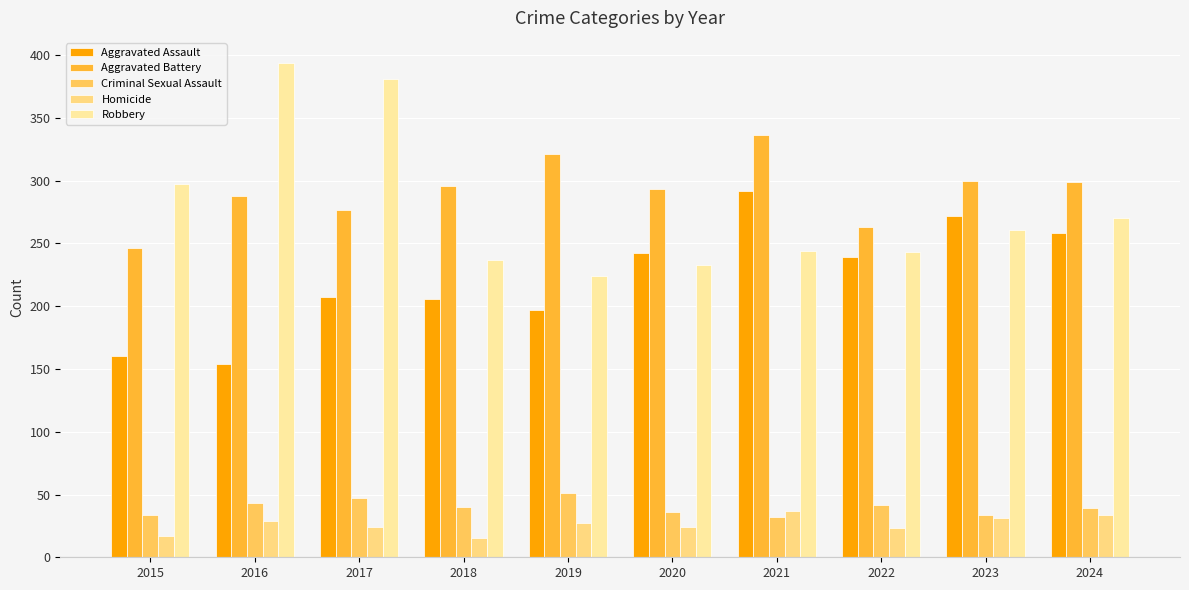

How many groups of bars are there?

10